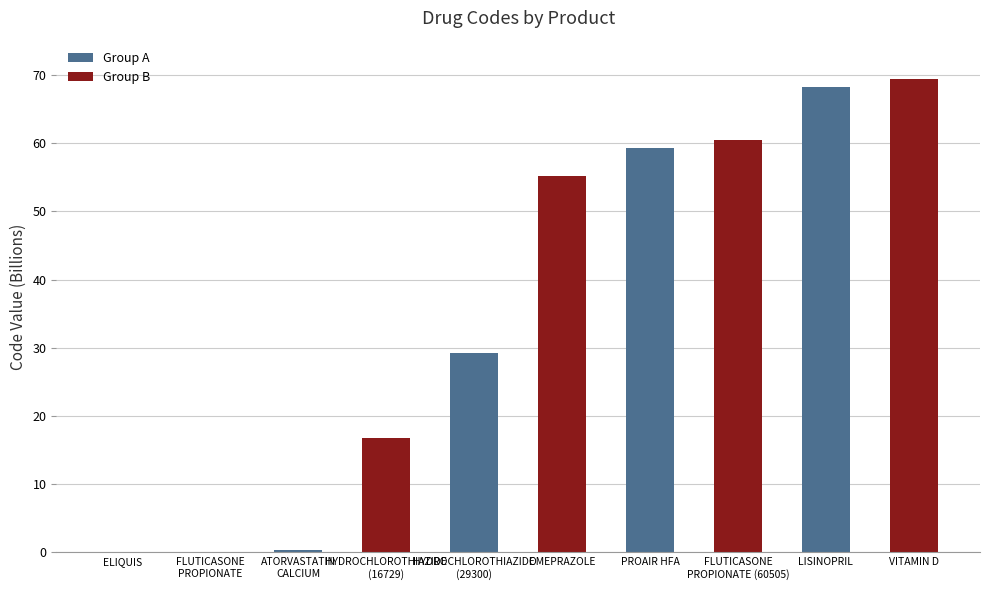

True or false: the data shows 81.0 at PROAIR HFA.

False